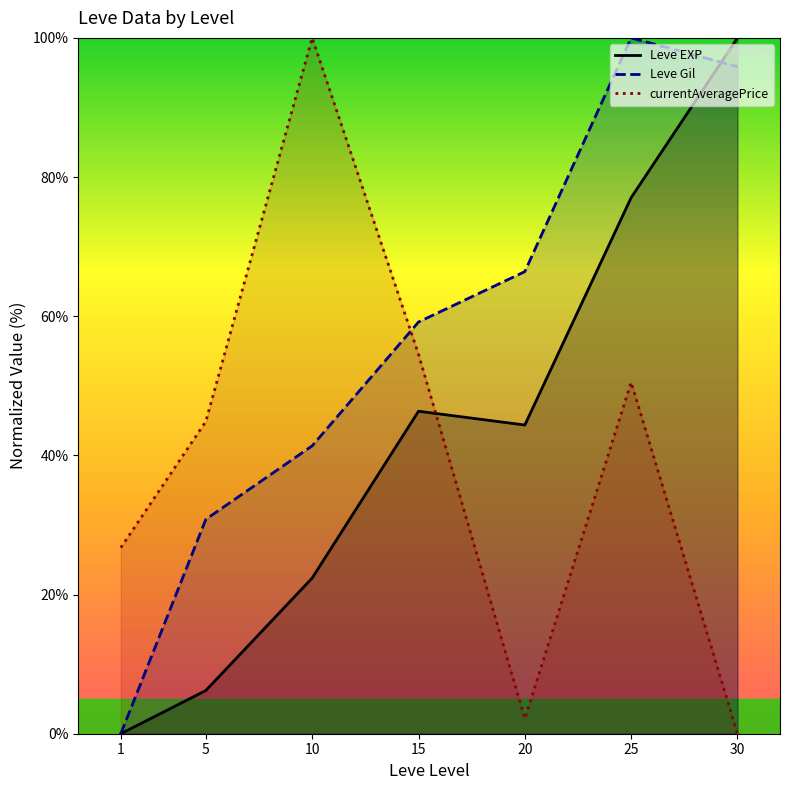

What is the difference between the highest and lowest values at 10?

77.6